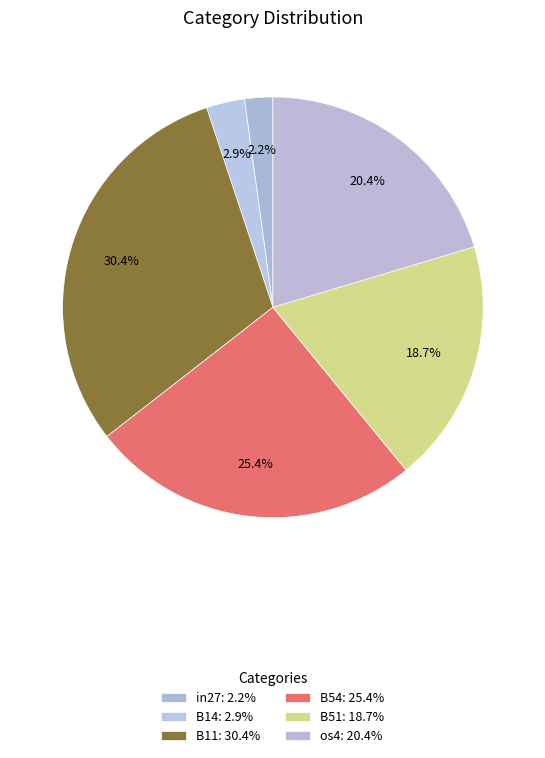

Count the number of slices in the pie.

6